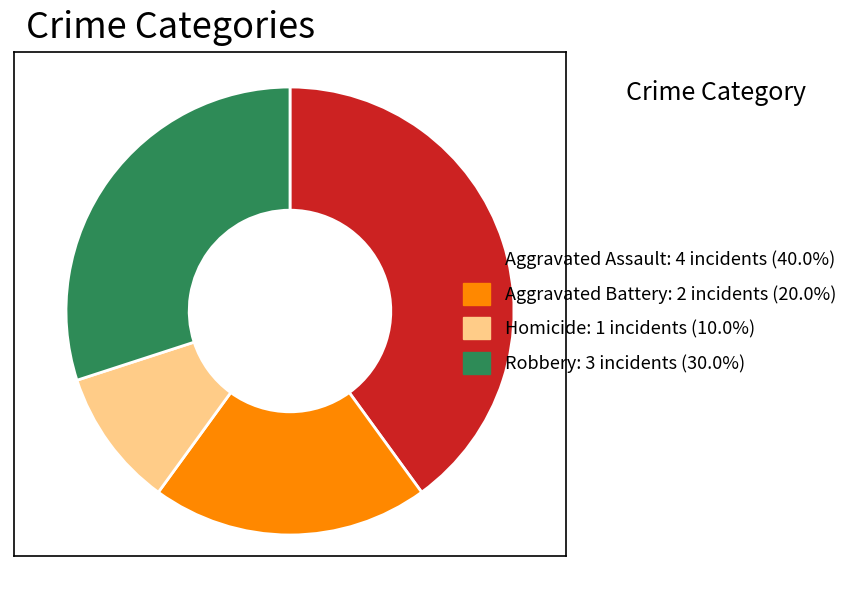

Count the number of slices in the pie.

4